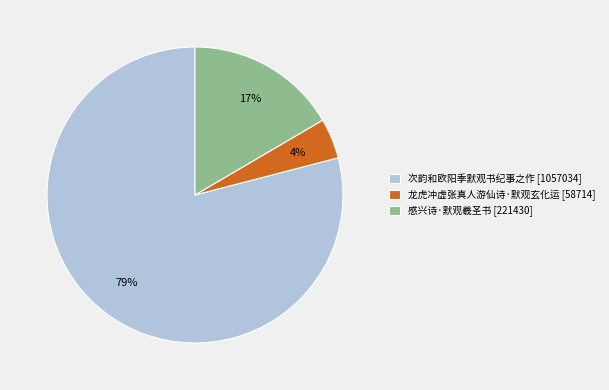

Rank the categories by value from lowest to highest.

龙虎冲虚张真人游仙诗·默观玄化运, 感兴诗·默观羲圣书, 次韵和欧阳季默观书纪事之作